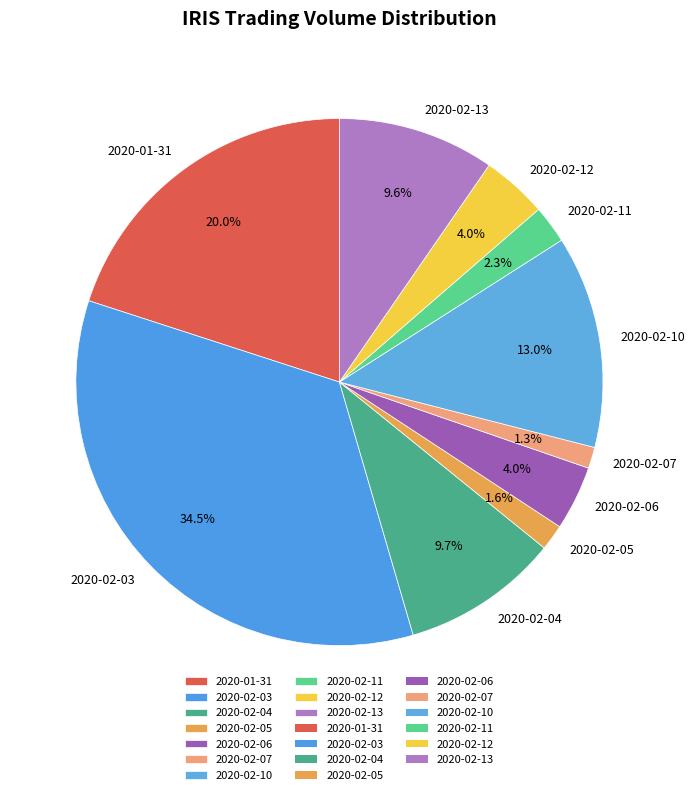

Which slice is the largest?

2020-02-03